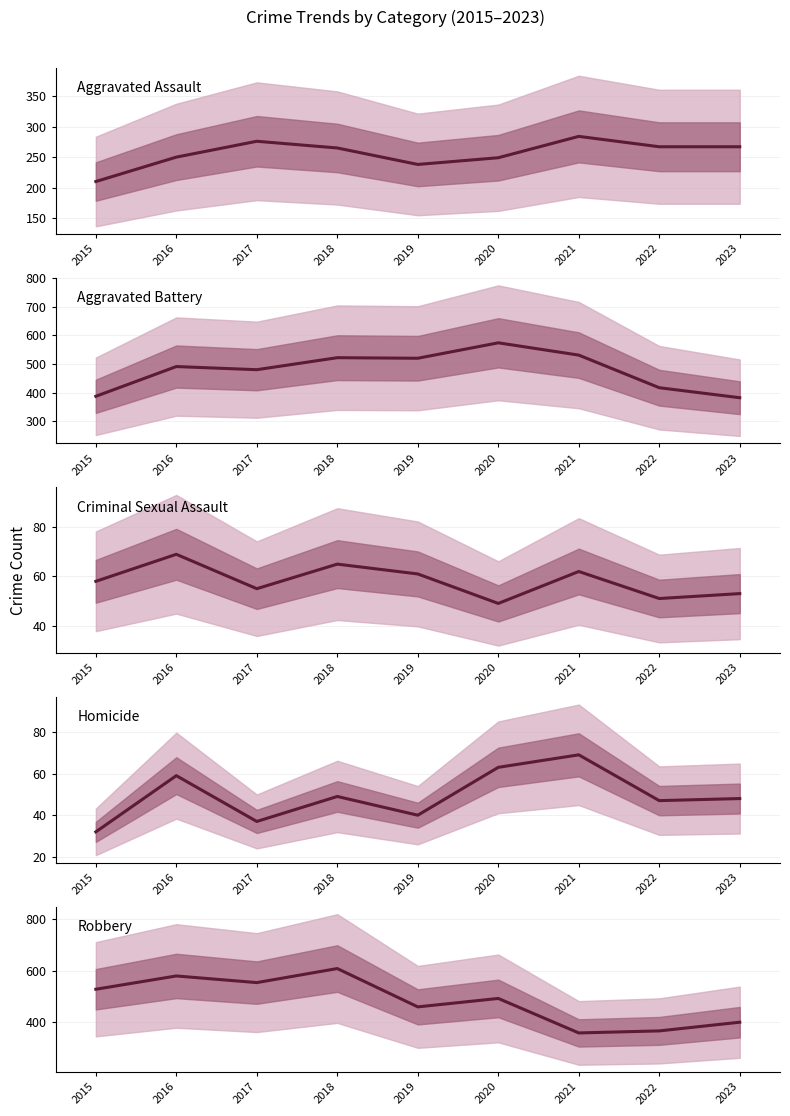

At how many categories does at least one series exceed 550?

4